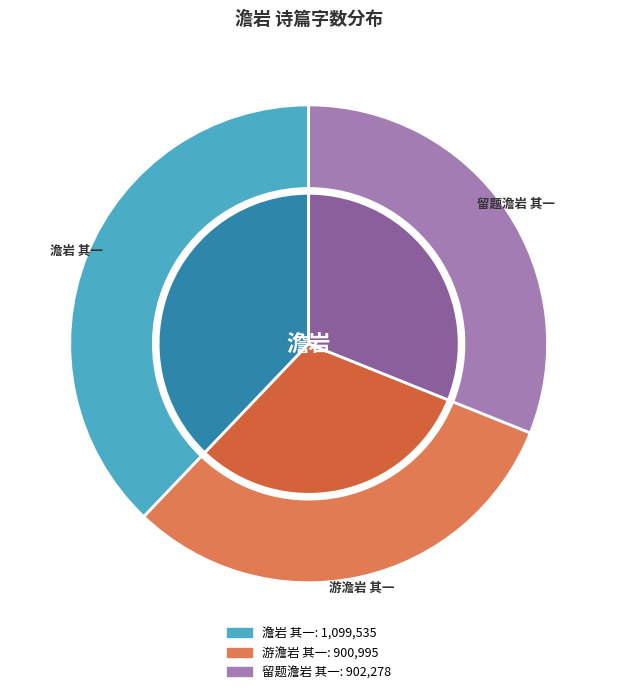

Which slice is the smallest?

游澹岩 其一